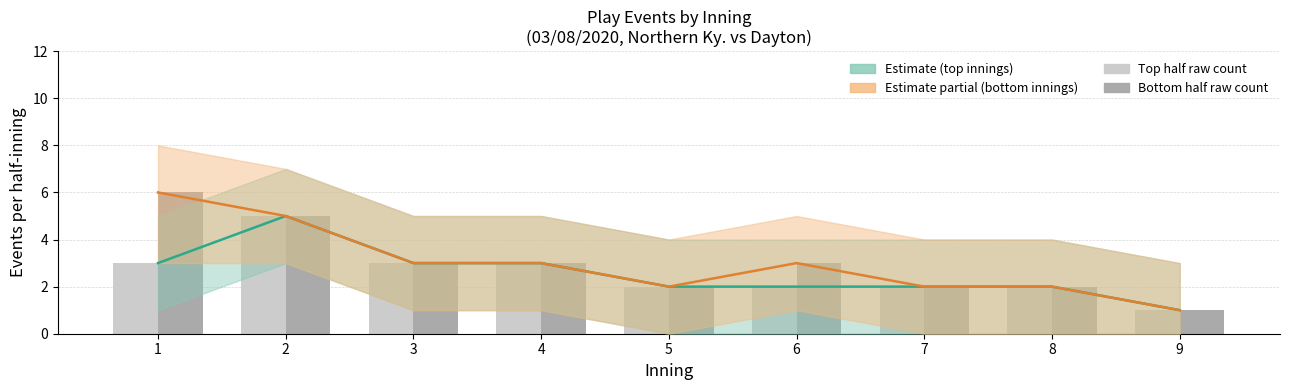

What is the approximate value of Top half events at 3?

3